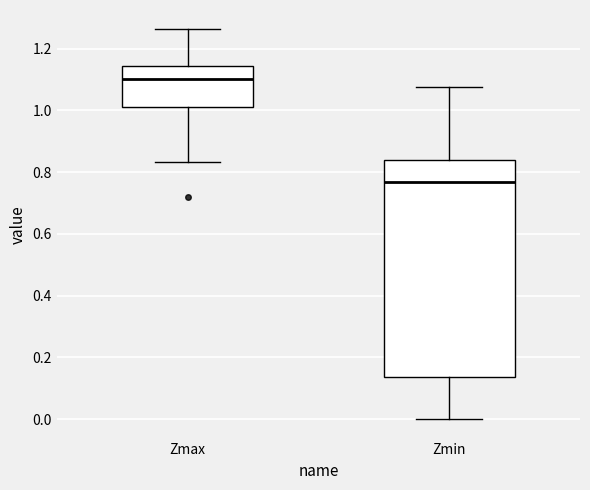

Reading left to right, read every box against the y-axis: the position of its median line, the range the box covers, and the ends of its whiskers. The values are not printed on the chart, so give them approximately, as read against the axis.

Zmax: median 1.10, box 1.02 to 1.14, whiskers 0.84 to 1.26
Zmin: median 0.76, box 0.14 to 0.84, whiskers 0.00 to 1.08